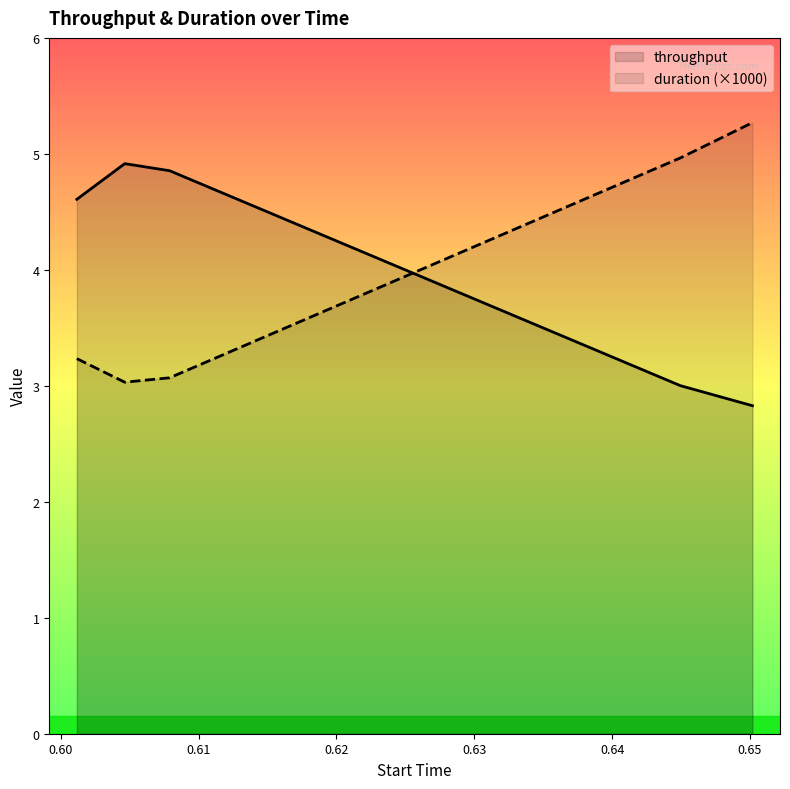

The duration series shows 3.0 at 0.604642. True or false?

True